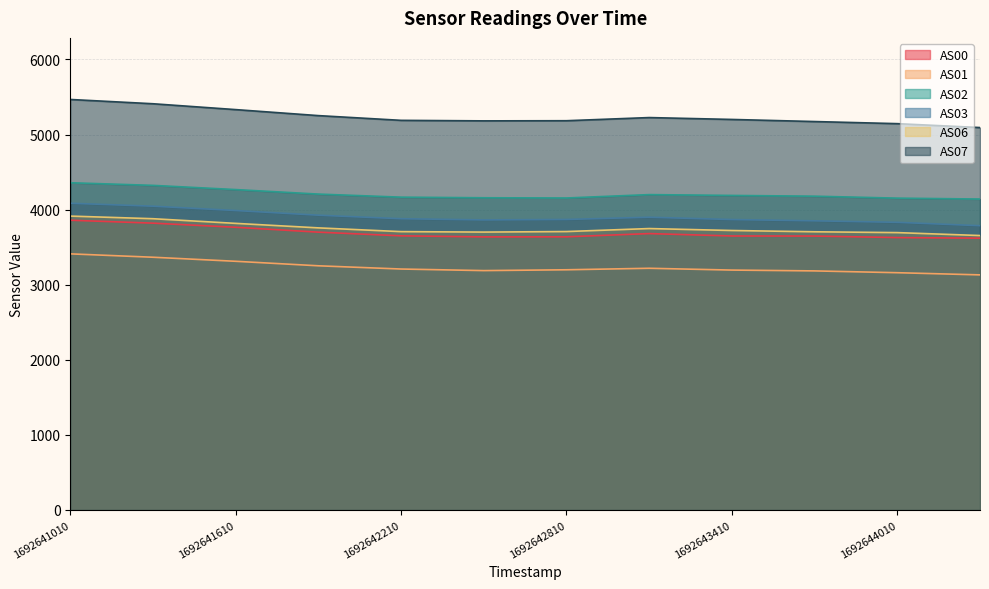

At which label is AS00 closest to 3739?

1692641610